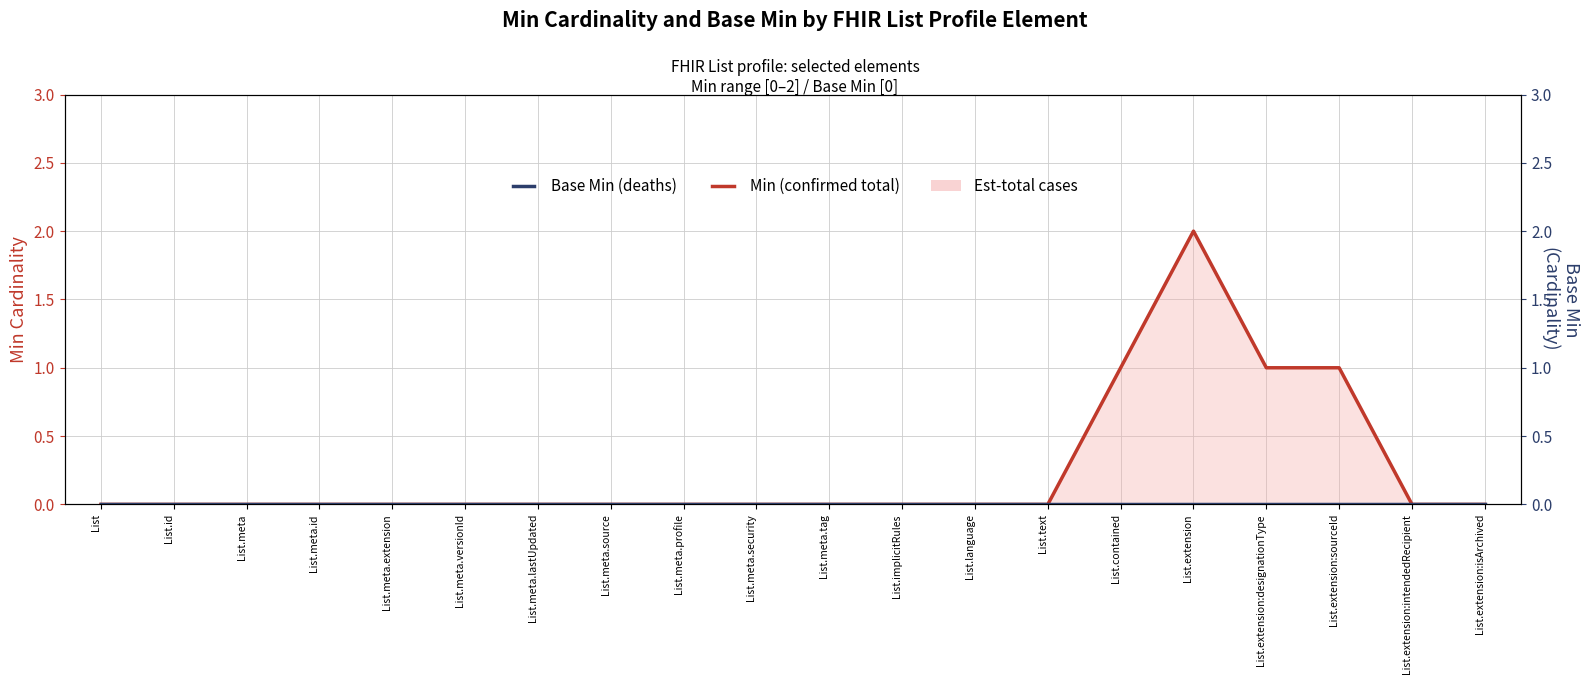

Between List.id and List.extension:intendedRecipient, which series saw the biggest shift?

Min (confirmed)